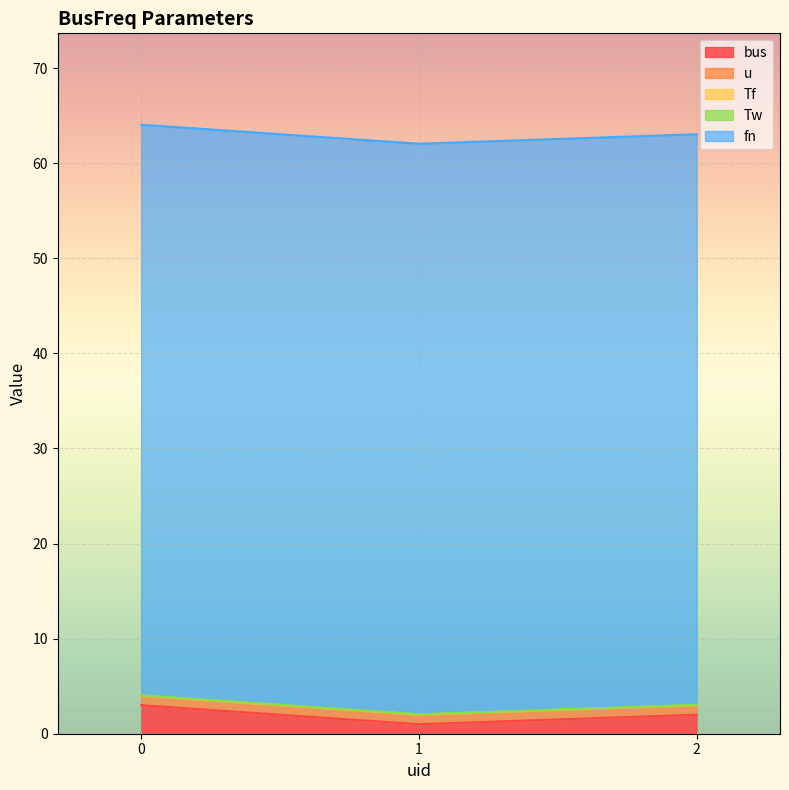

Rank the series by their maximum value, from lowest to highest.

Tf, Tw, u, bus, fn